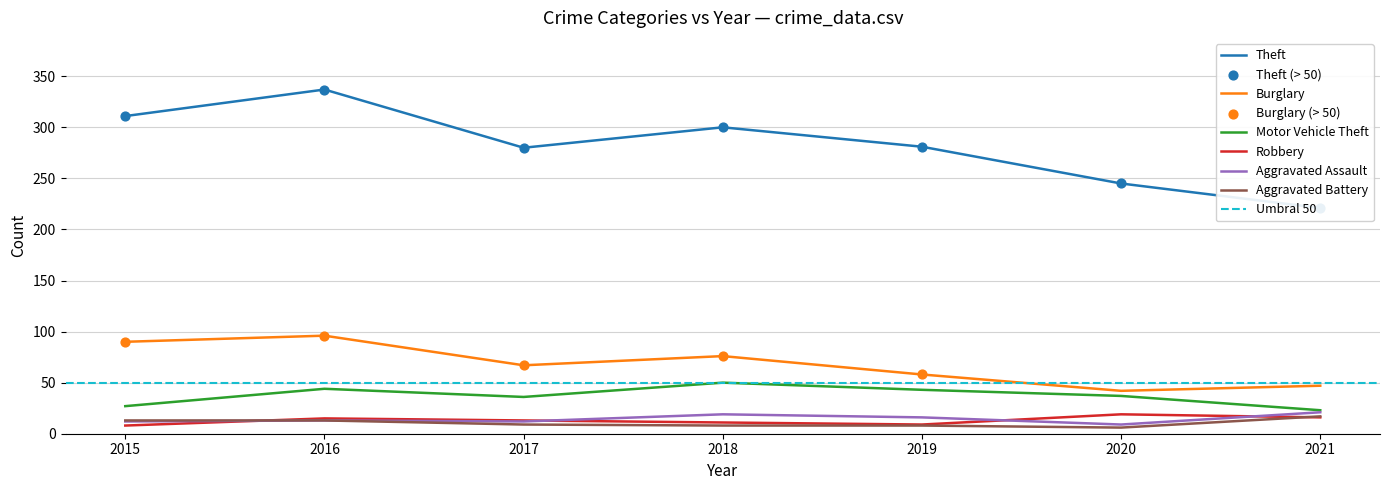

At which category is the sum across all series the highest?

2016